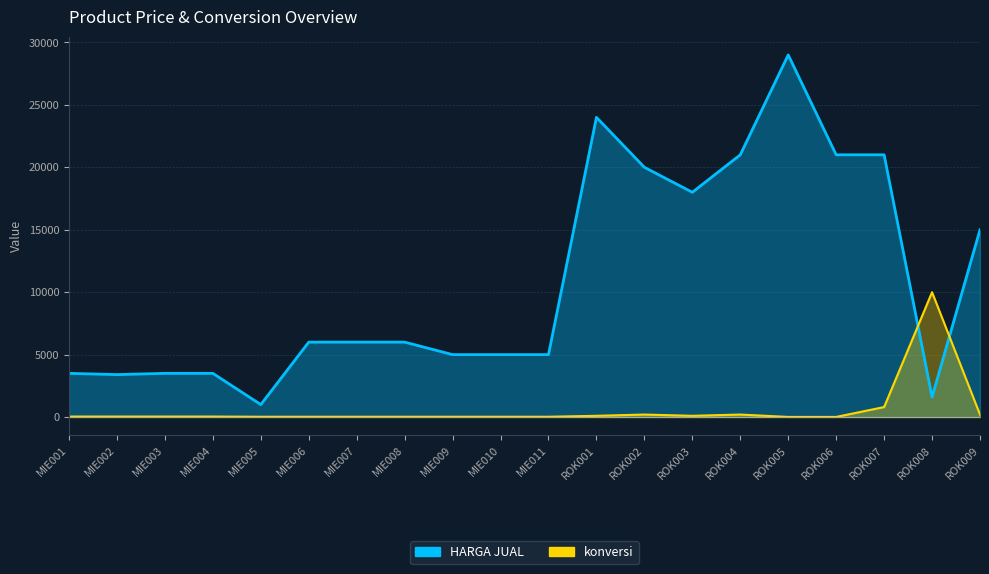

What is the value of the HARGA JUAL point at the 20th from the left?

15000